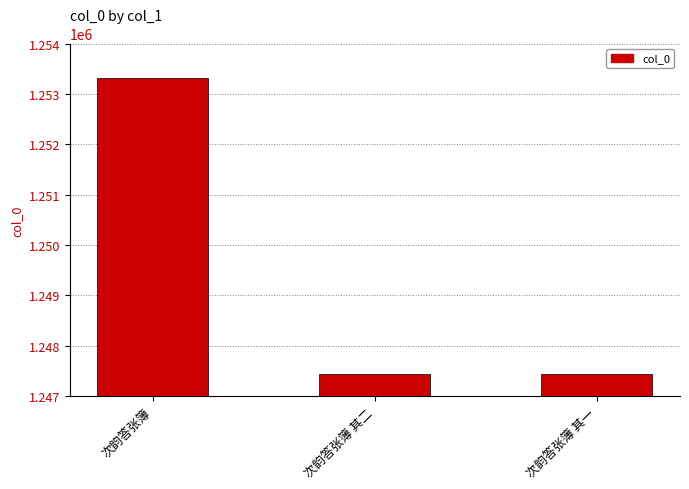

What is the label of the 3rd bar from the left?

次韵答张簿 其一